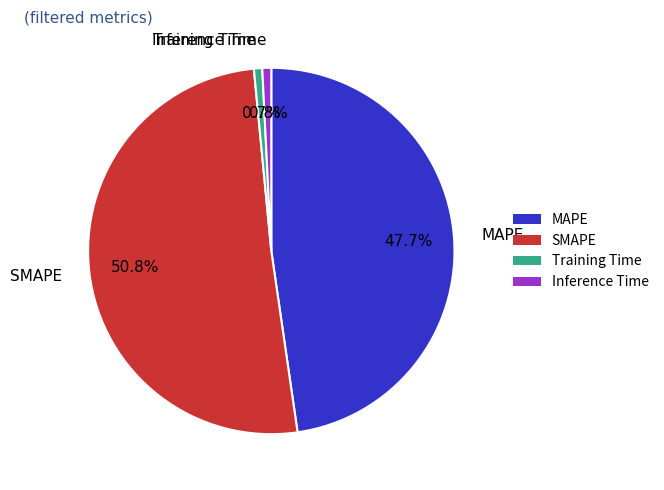

How many segments does this pie chart have?

4